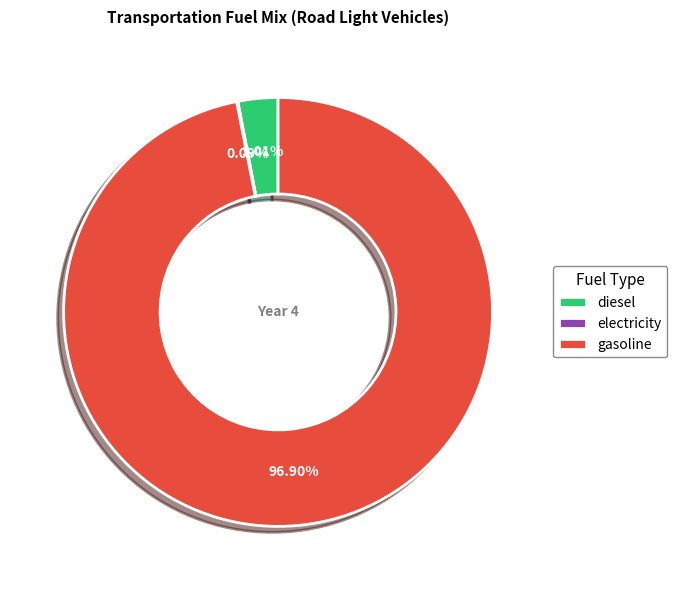

Is gasoline the majority of the pie?

Yes